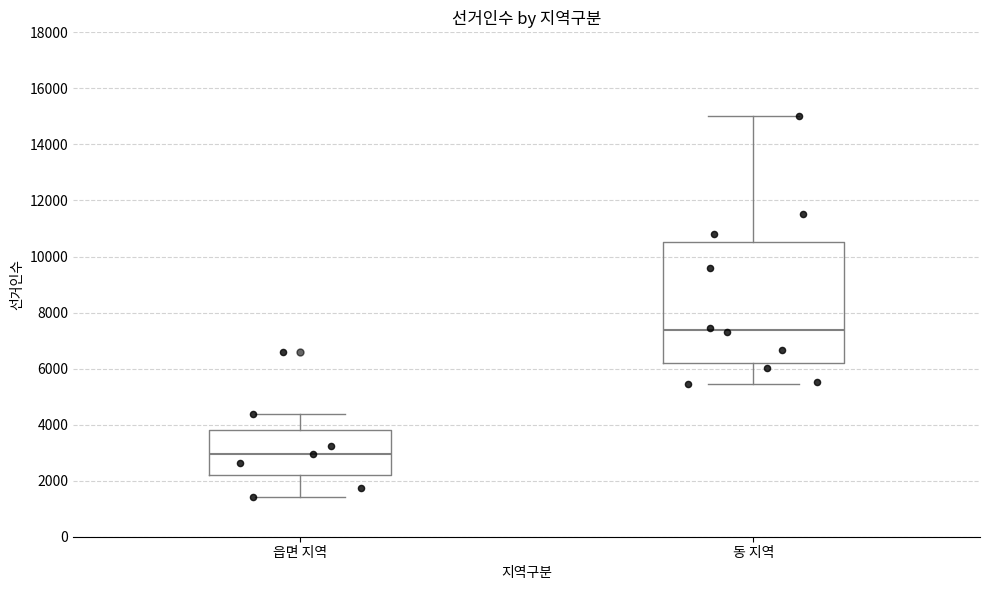

Reading left to right, read every box against the y-axis: the position of its median line, the range the box covers, and the ends of its whiskers. The values are not printed on the chart, so give them approximately, as read against the axis.

읍면 지역: median 3000, box 2200 to 3800, whiskers 1400 to 4400
동 지역: median 7400, box 6200 to 10600, whiskers 5400 to 15000